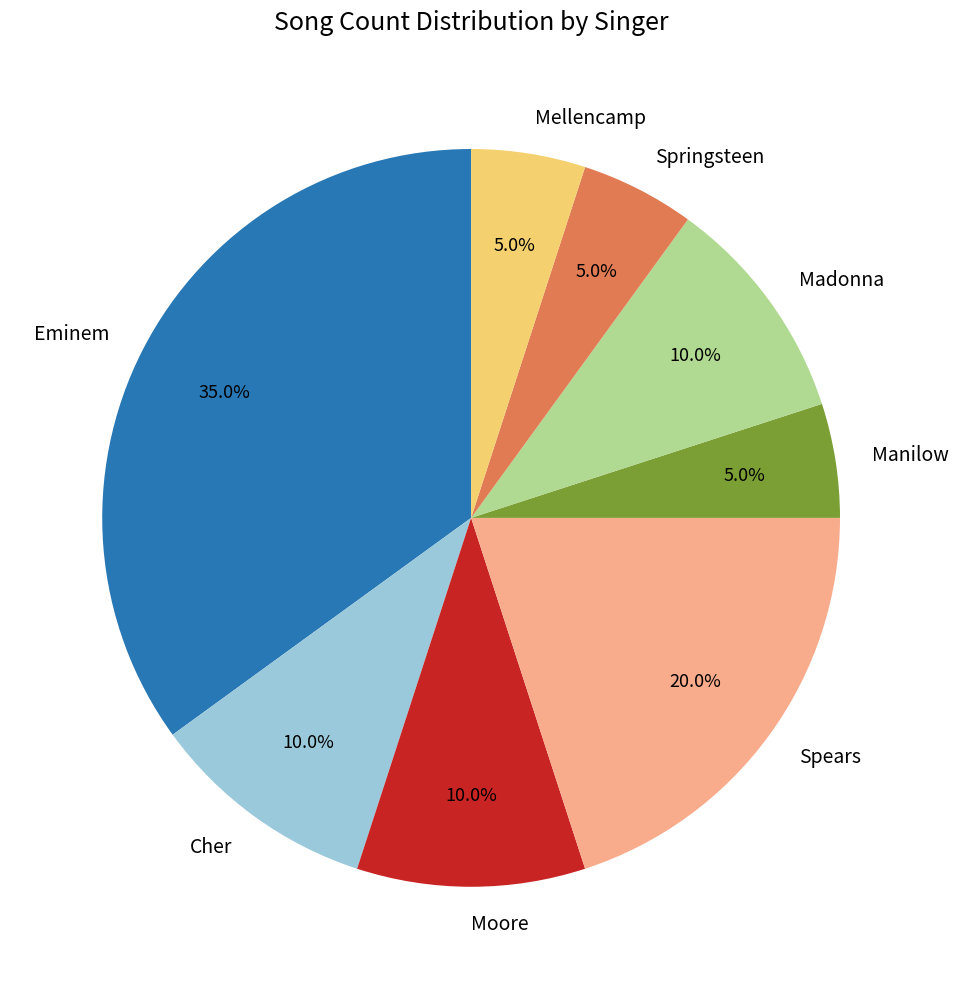

Combined, what portion of the pie is Cher and Springsteen?

15.0%